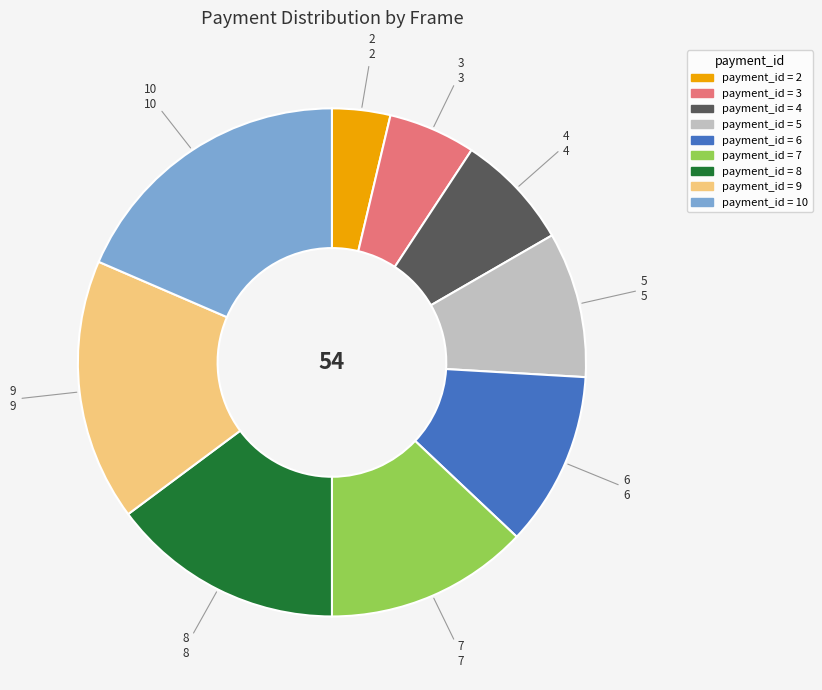

Which has a higher value, payment_id = 3 or payment_id = 2?

payment_id = 3